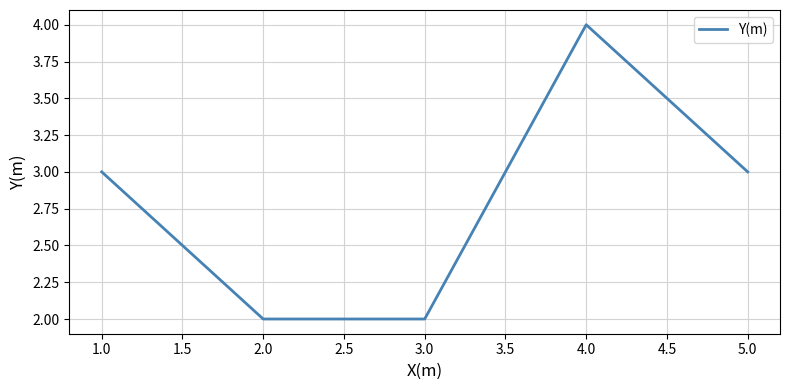

True or false: the data shows 1 at 2.0.

False